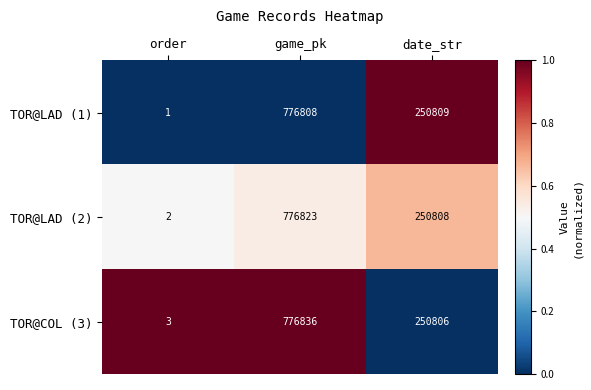

Reading left to right, extract all data points from this chart.

TOR@LAD (1): 1	776808	250809
TOR@LAD (2): 2	776823	250808
TOR@COL (3): 3	776836	250806